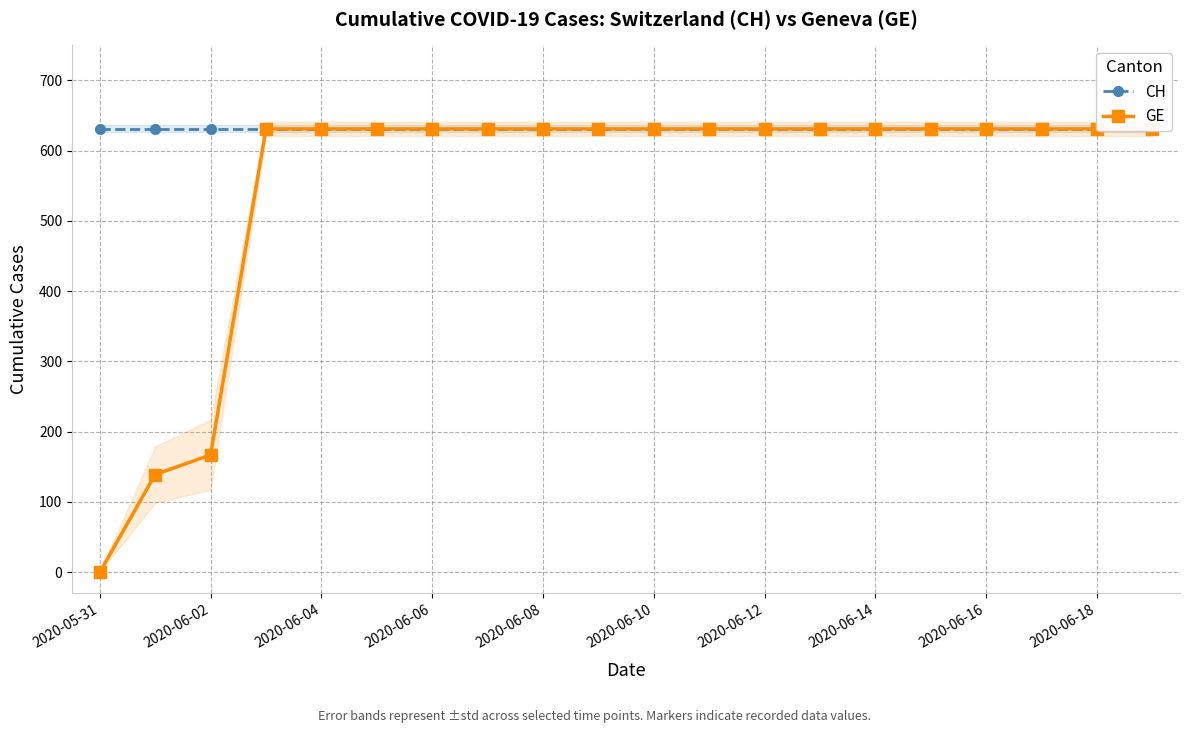

What is the sum of all CH values?

12620